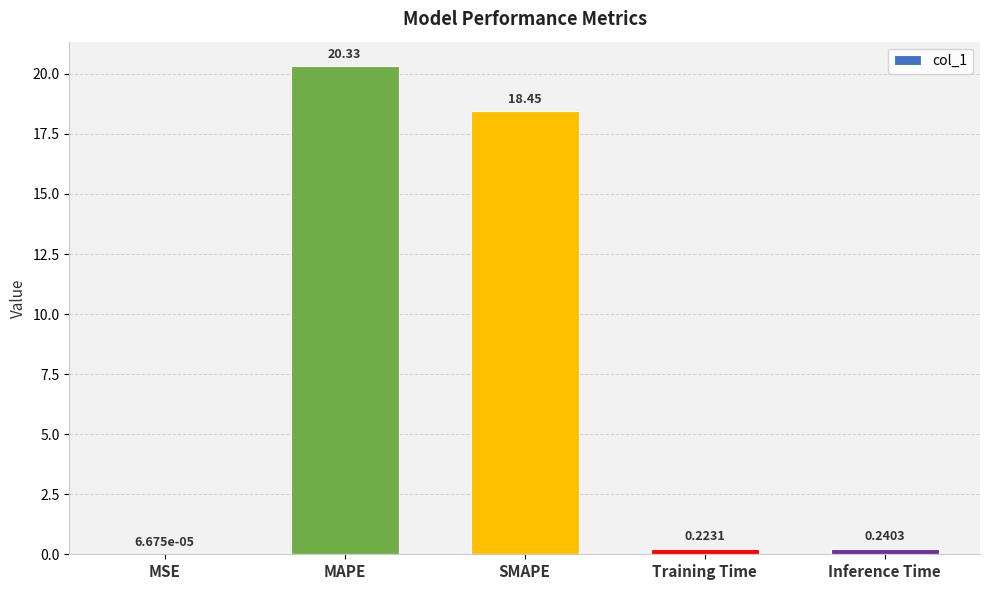

Between MAPE and MSE, which is larger?

MAPE